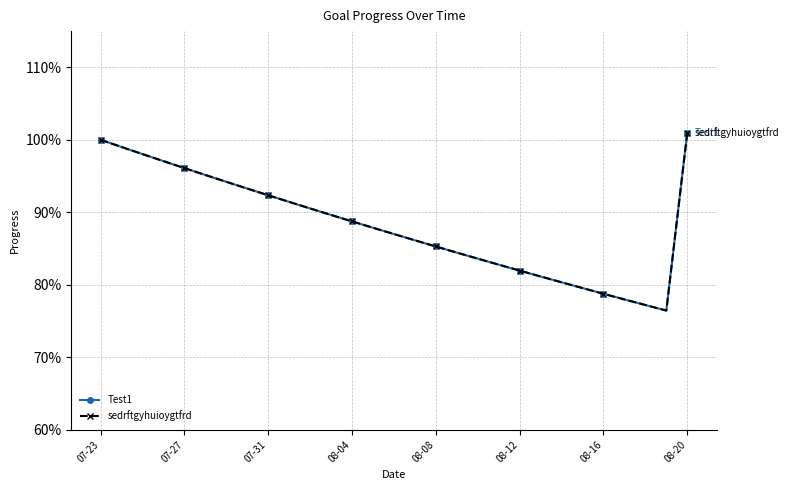

True or false: sedrftgyhuioygtfrd and Test1 intersect in this chart.

False